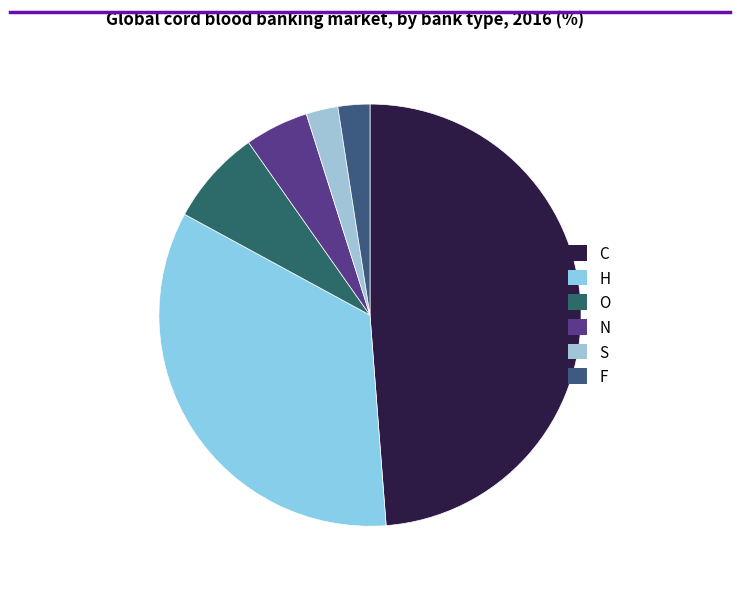

What is the ratio of the value at H to the value at N?

7.0